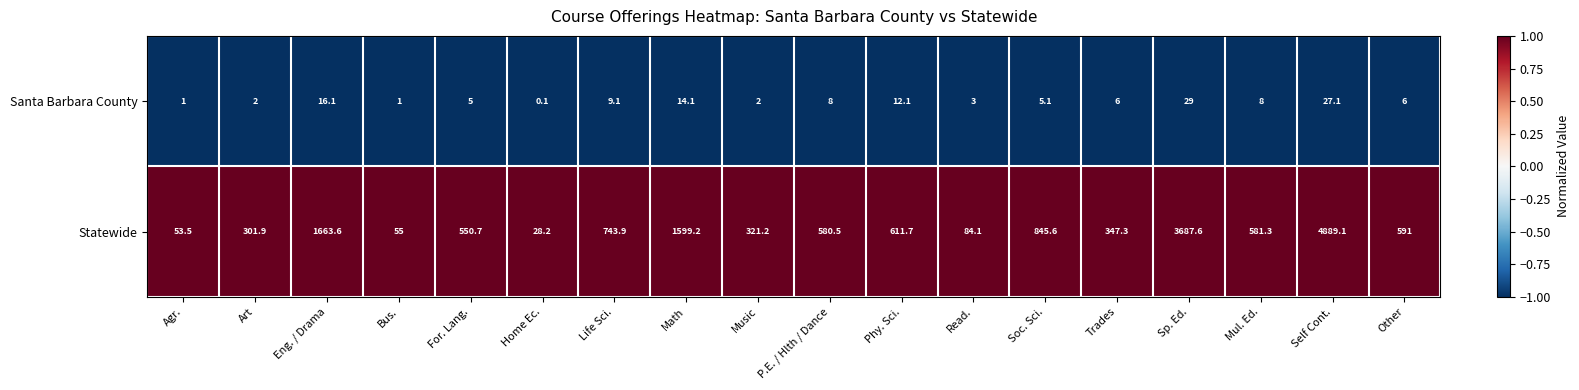

What is the average value of the Santa Barbara County series?

8.6